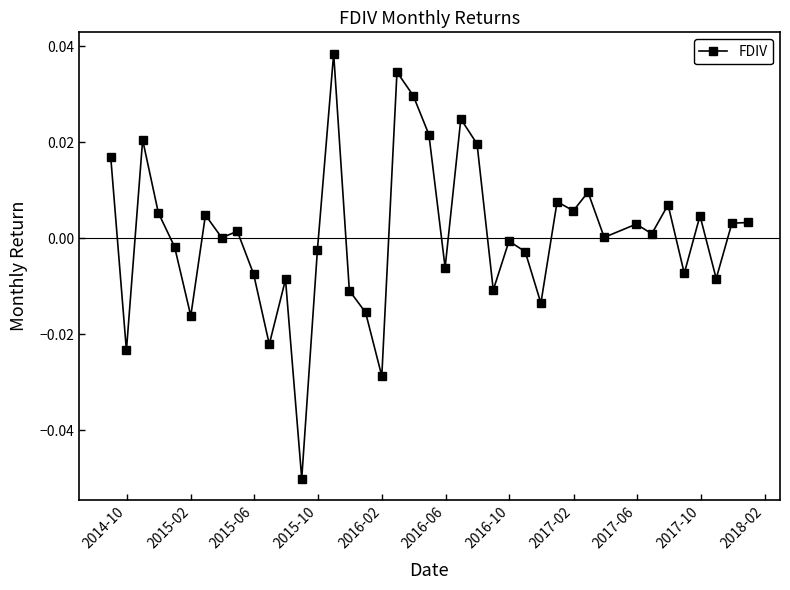

How many series are shown in this chart?

1